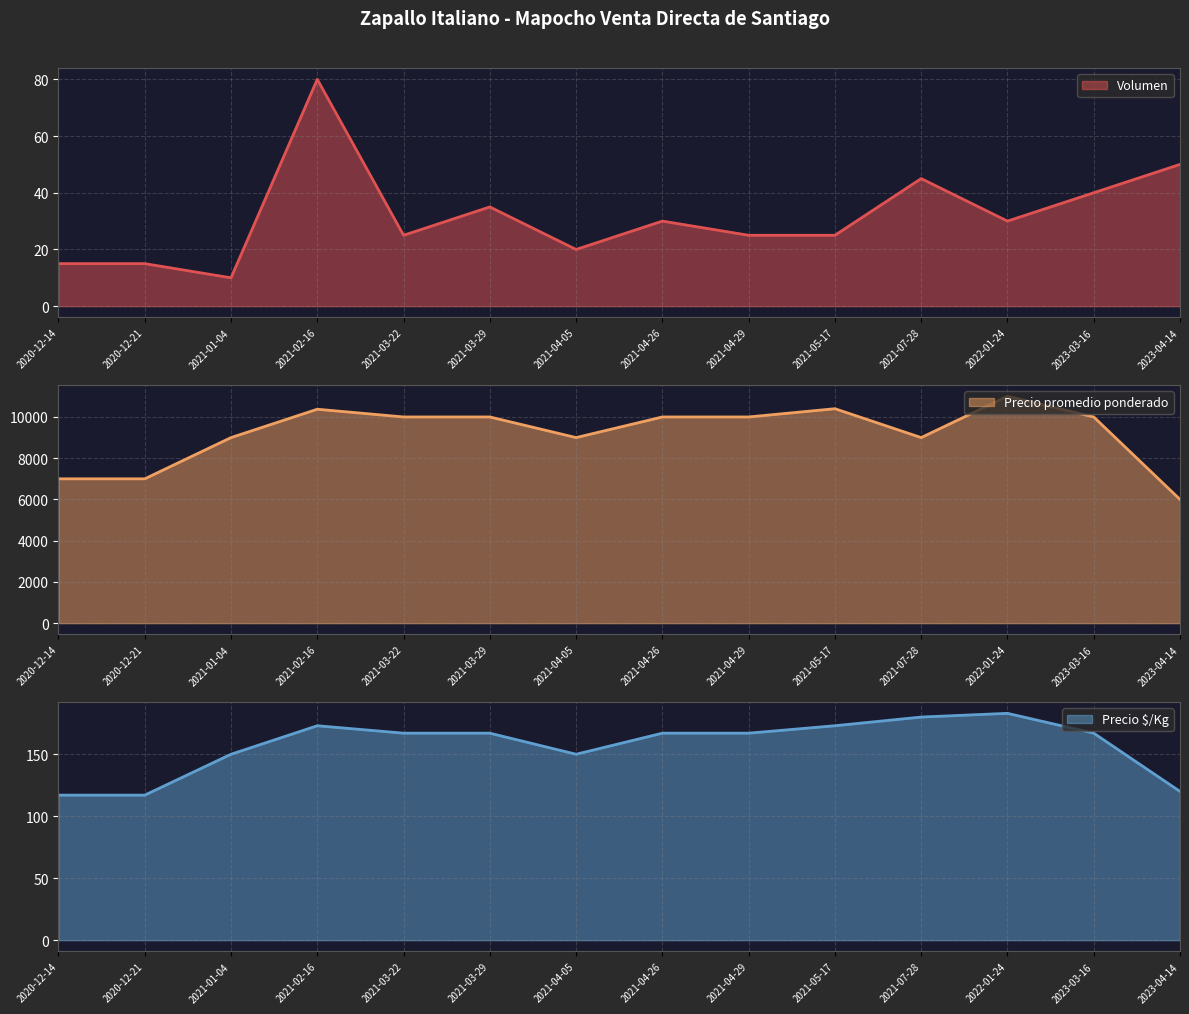

What is the highest value of the Precio promedio ponderado series?

11000